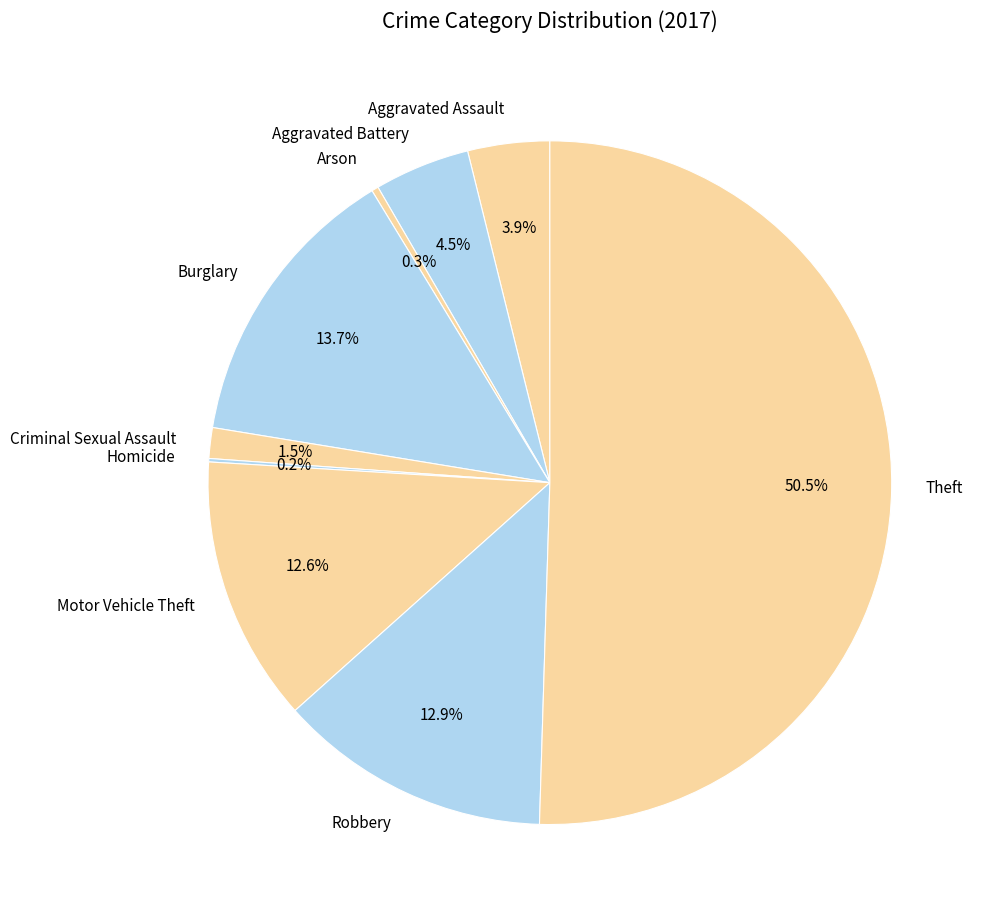

To the nearest percent, what is the difference between the largest and smallest slice percentages?

50%